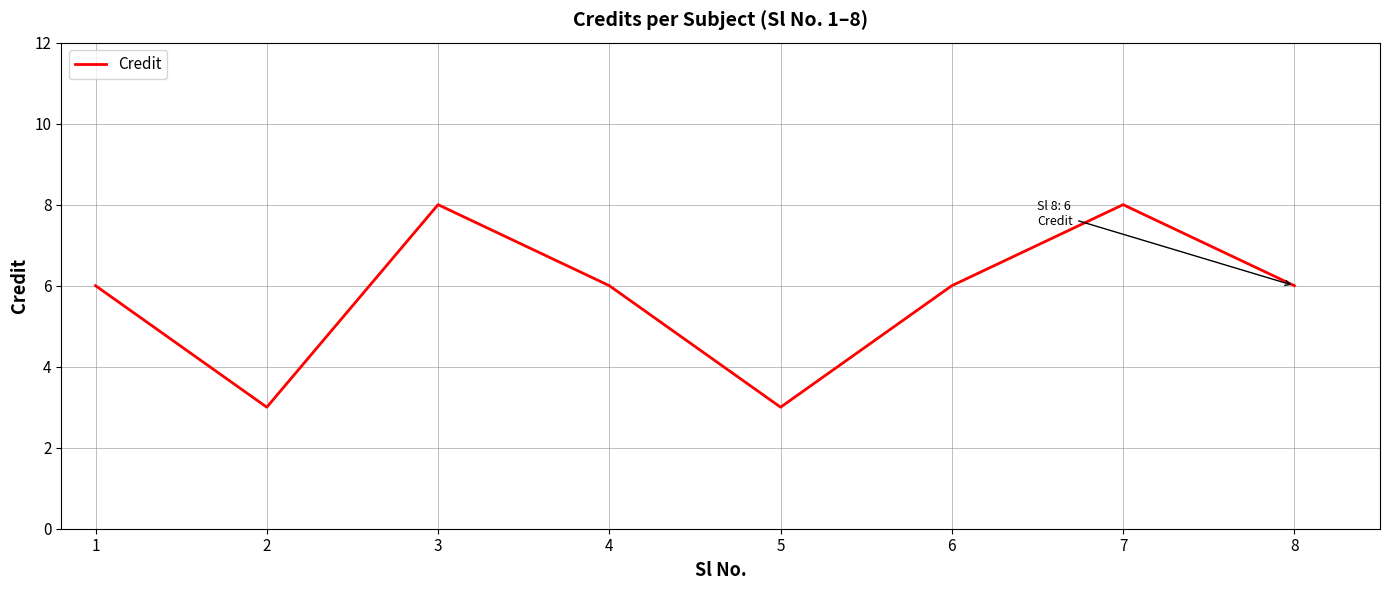

The chart shows a value of 4 at 2. True or false?

False